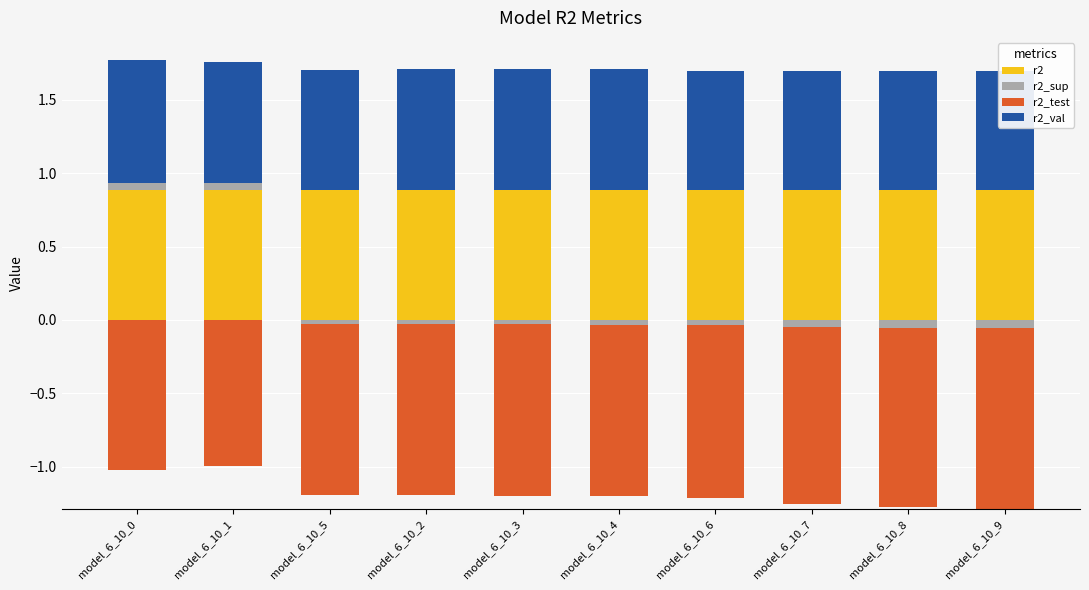

Which label corresponds to the largest value in the chart?

model_6_10_2